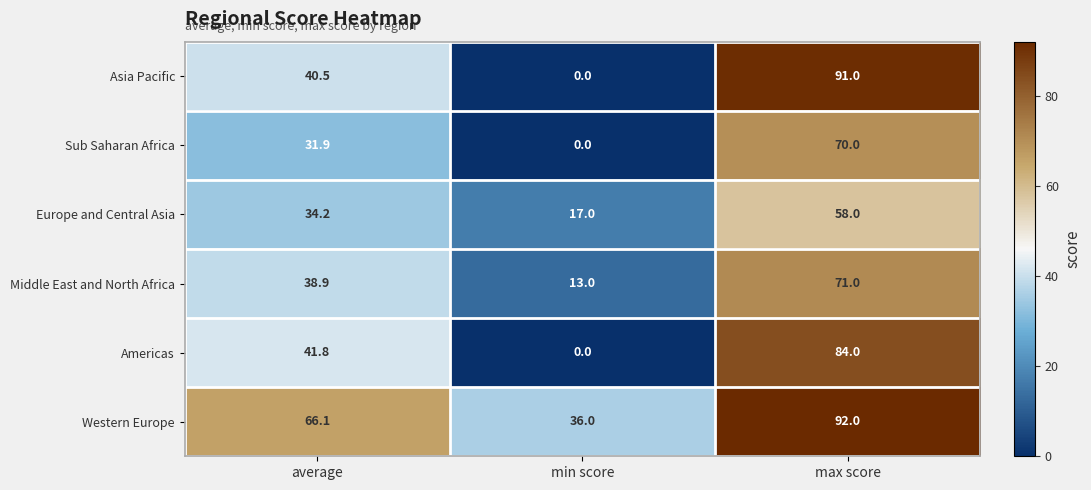

Between average and min score, which series saw the biggest shift?

Americas